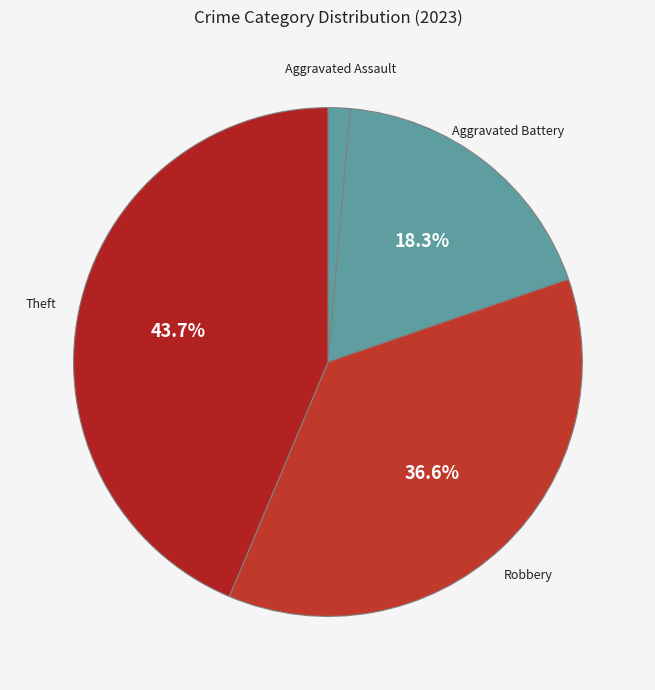

What percentage is NOT represented by Aggravated Battery?

81.7%